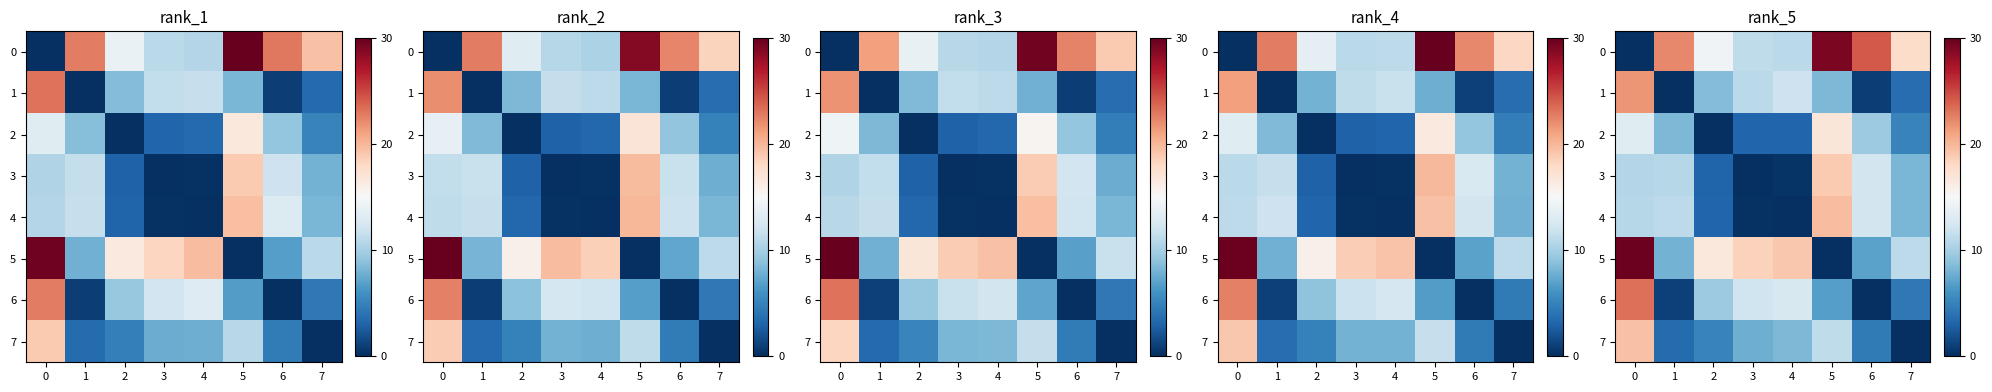

How many data points in row_7 are above 7?

4